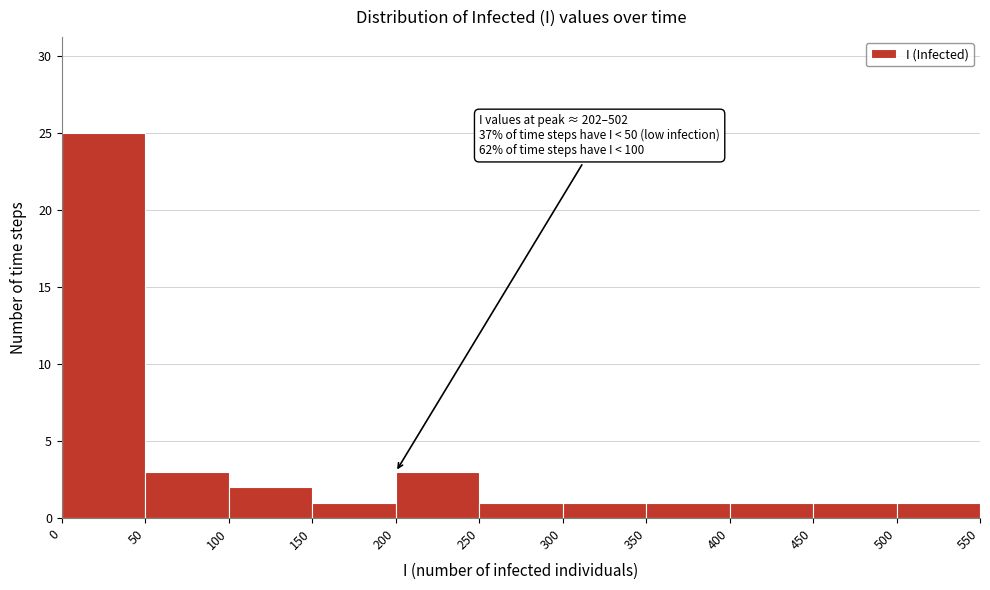

Which range on the x-axis has the tallest bar?

0 to 50